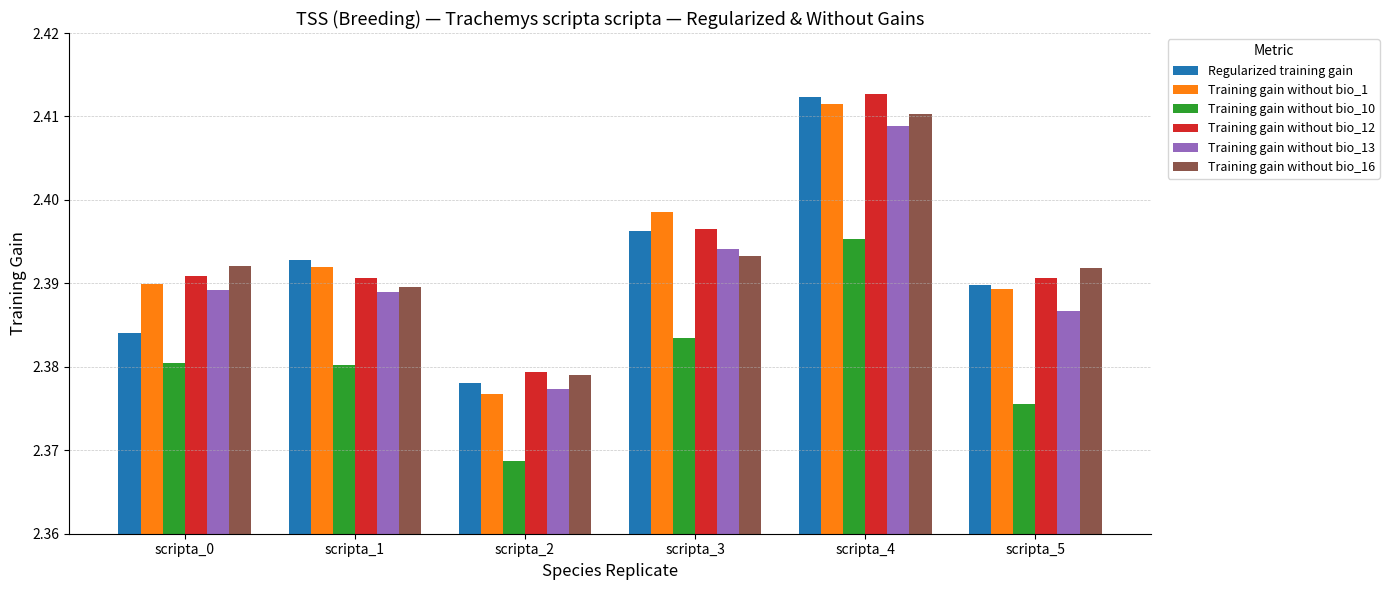

How many bars are there in each group?

6